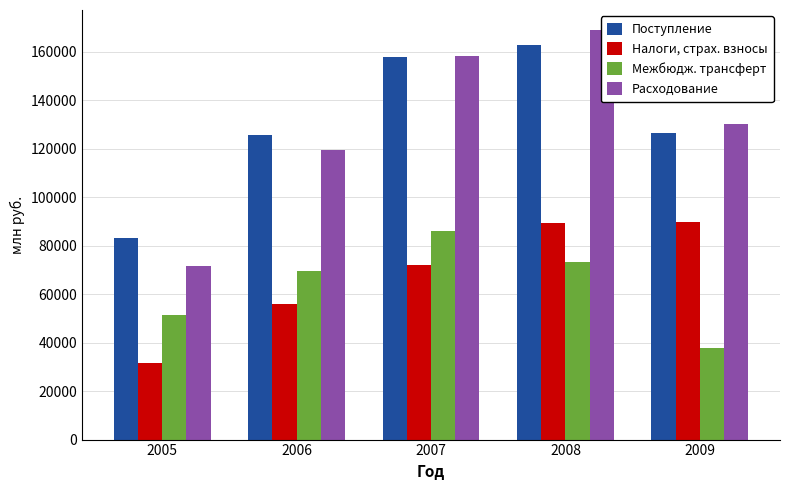

What is the difference between the second highest and second lowest values in the Межбюдж. трансферт series?

21883